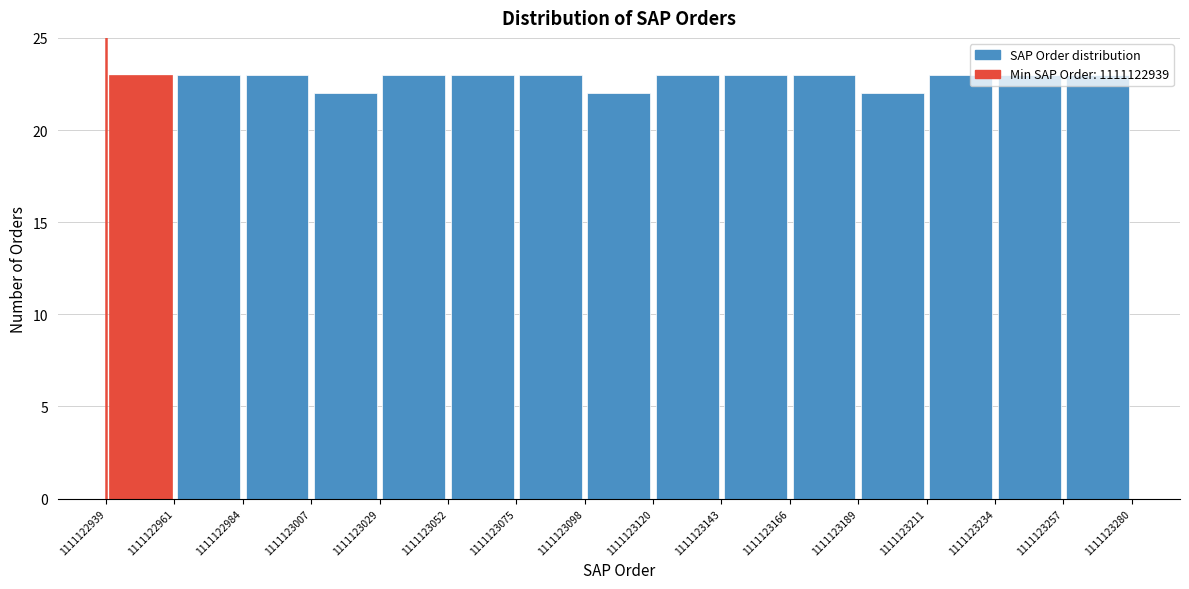

How tall is the bar that spans 1111123007 to 1111123029 on the x-axis? The values are not printed on the chart, so give them approximately, as read against the axis.

22